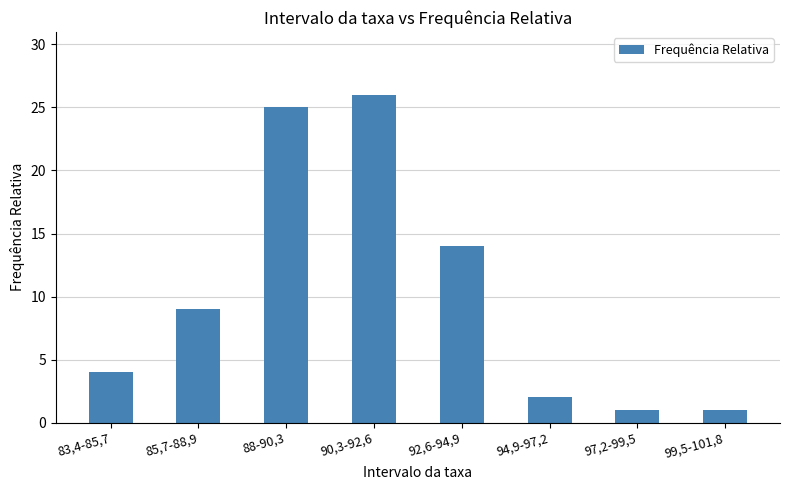

What is the smallest value displayed?

1